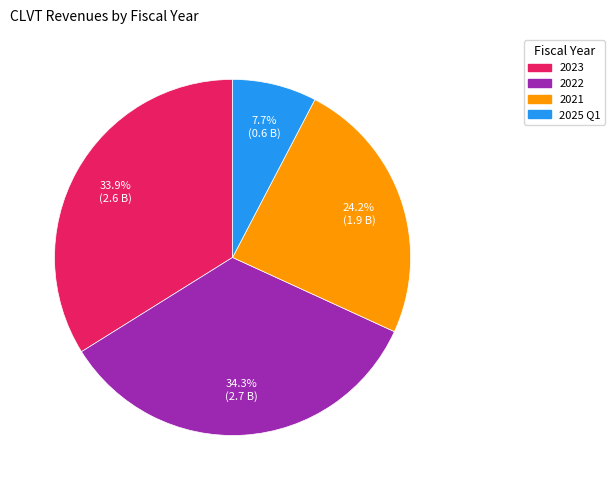

Is it true that 2022 is 42% of the pie?

False